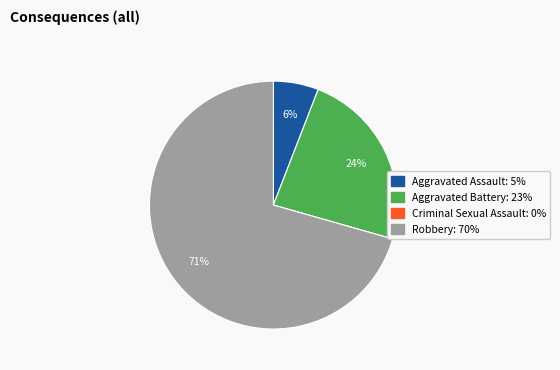

Approximately how many times larger is the value at Aggravated Battery compared to Aggravated Assault?

4.0